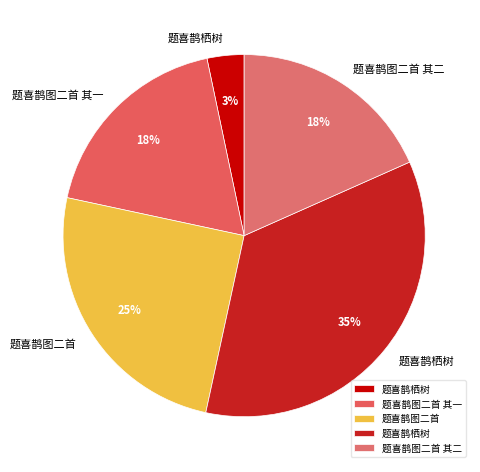

Count the number of slices in the pie.

5